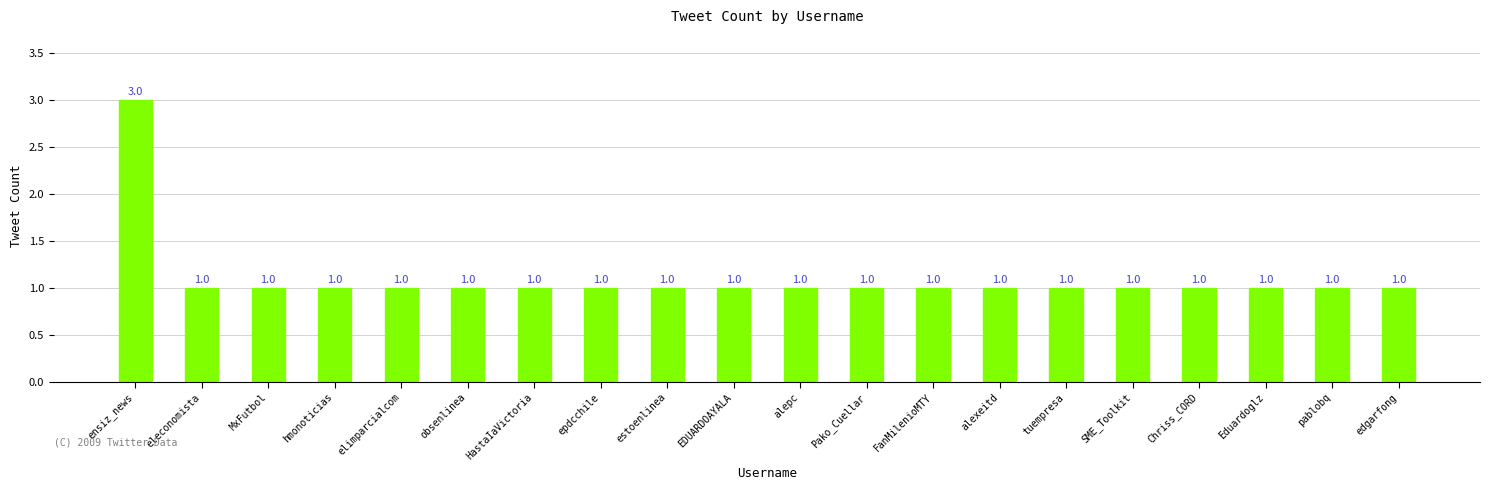

What is the value of the 11th bar from the left?

1